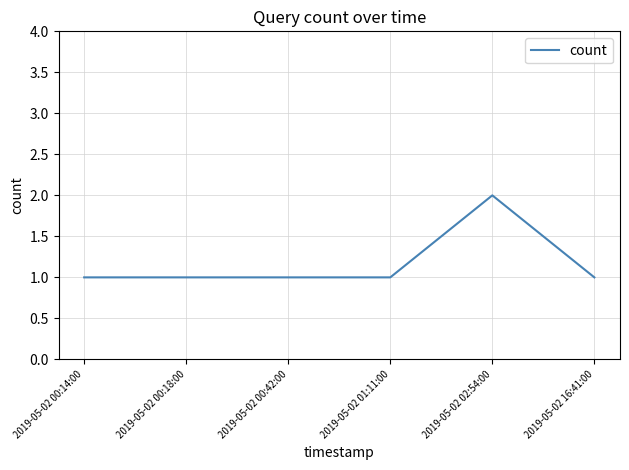

How many values are between 1 and 2?

6